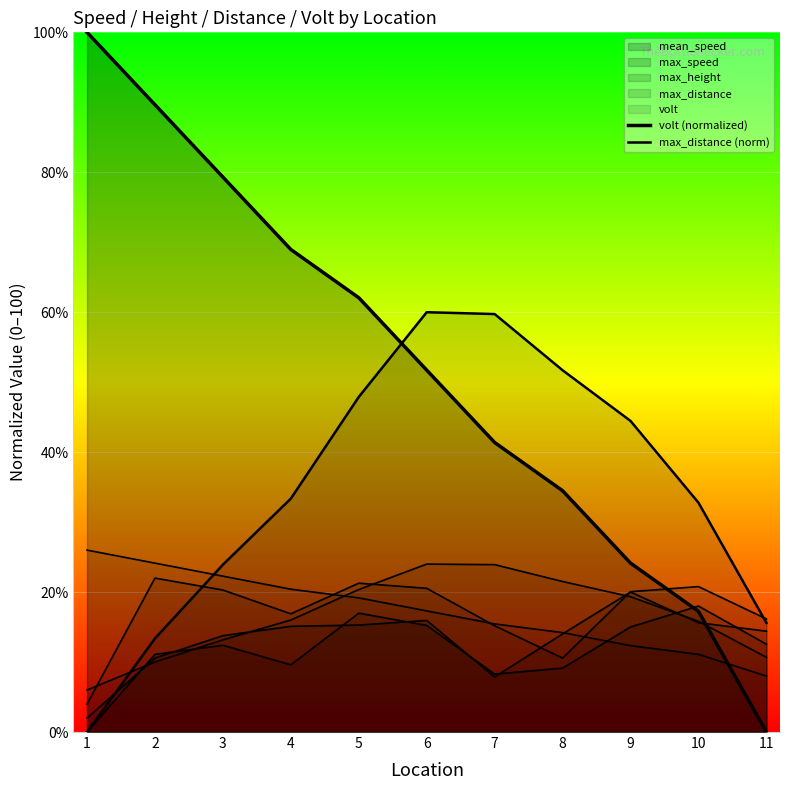

How many times do volt (normalized) and max_distance (norm) cross each other?

1